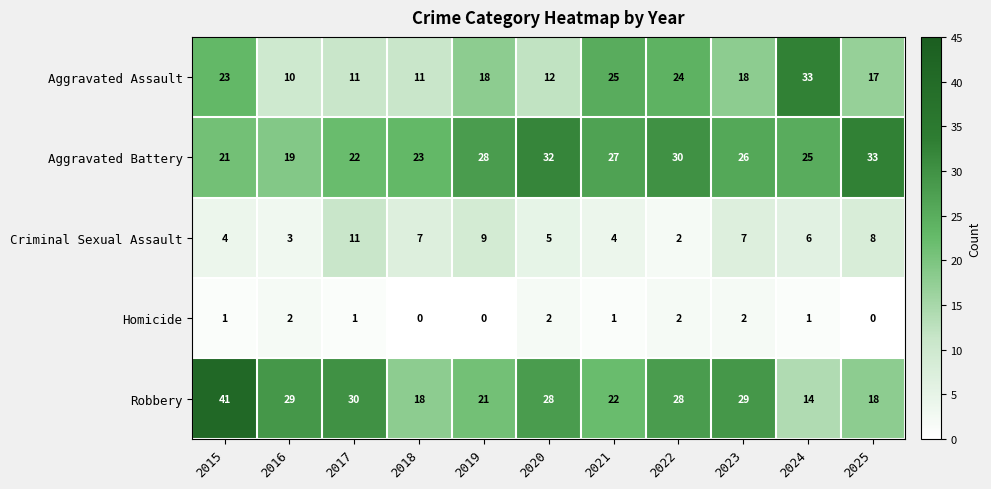

What is the sum of all Aggravated Battery values?

286